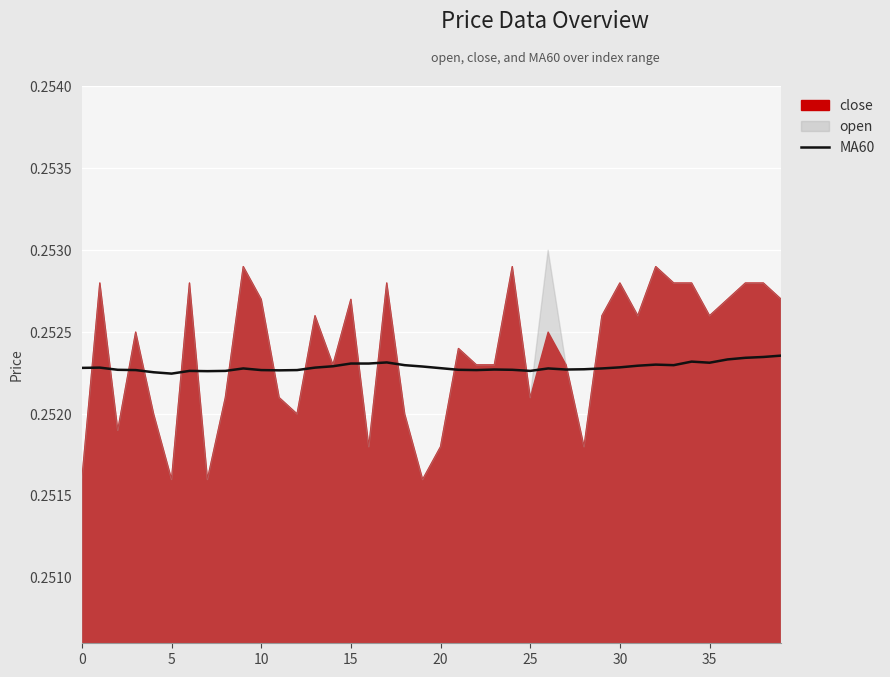

Does the chart display data point markers on the line(s)?

No